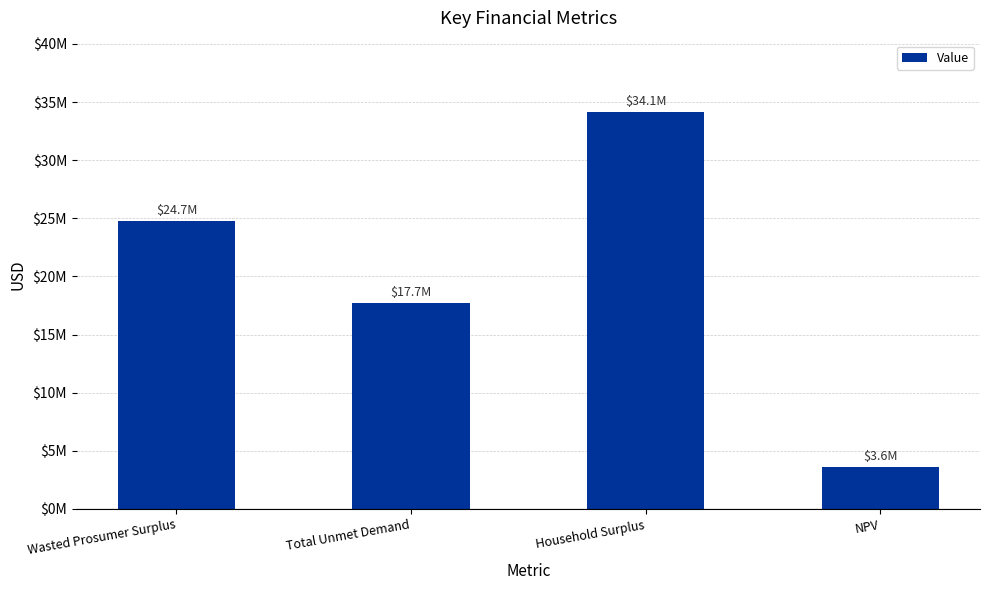

Rank the categories by value from highest to lowest.

Household Surplus, Wasted Prosumer Surplus, Total Unmet Demand, NPV